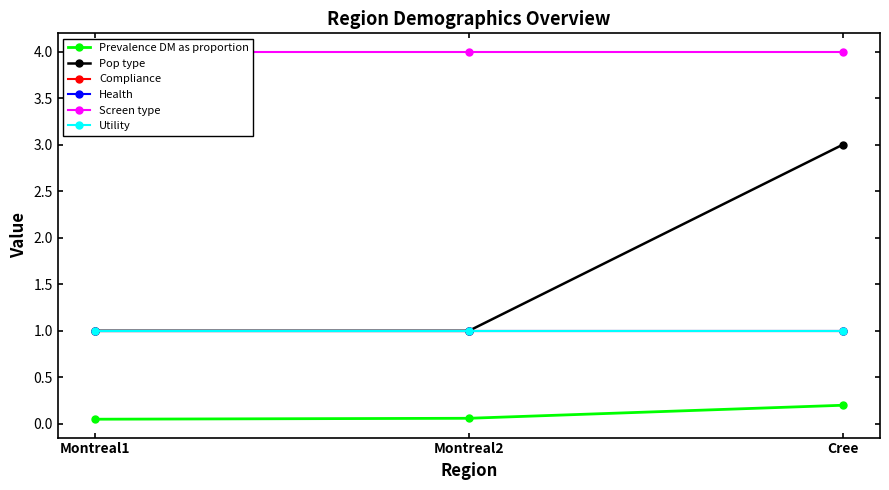

At how many categories does at least one series exceed 3?

3